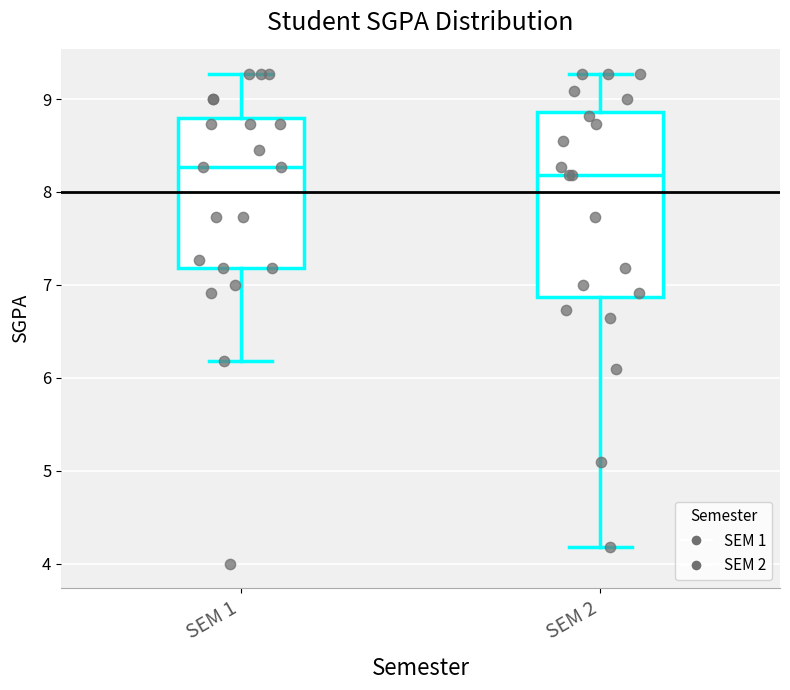

Where is the upper edge of the box for SEM 2 on the y-axis? The values are not printed on the chart, so give them approximately, as read against the axis.

8.9